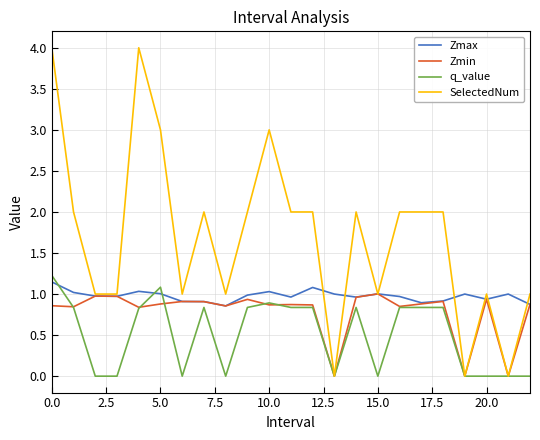

What is the difference between the second highest and minimum values in the Zmin series?

1.0